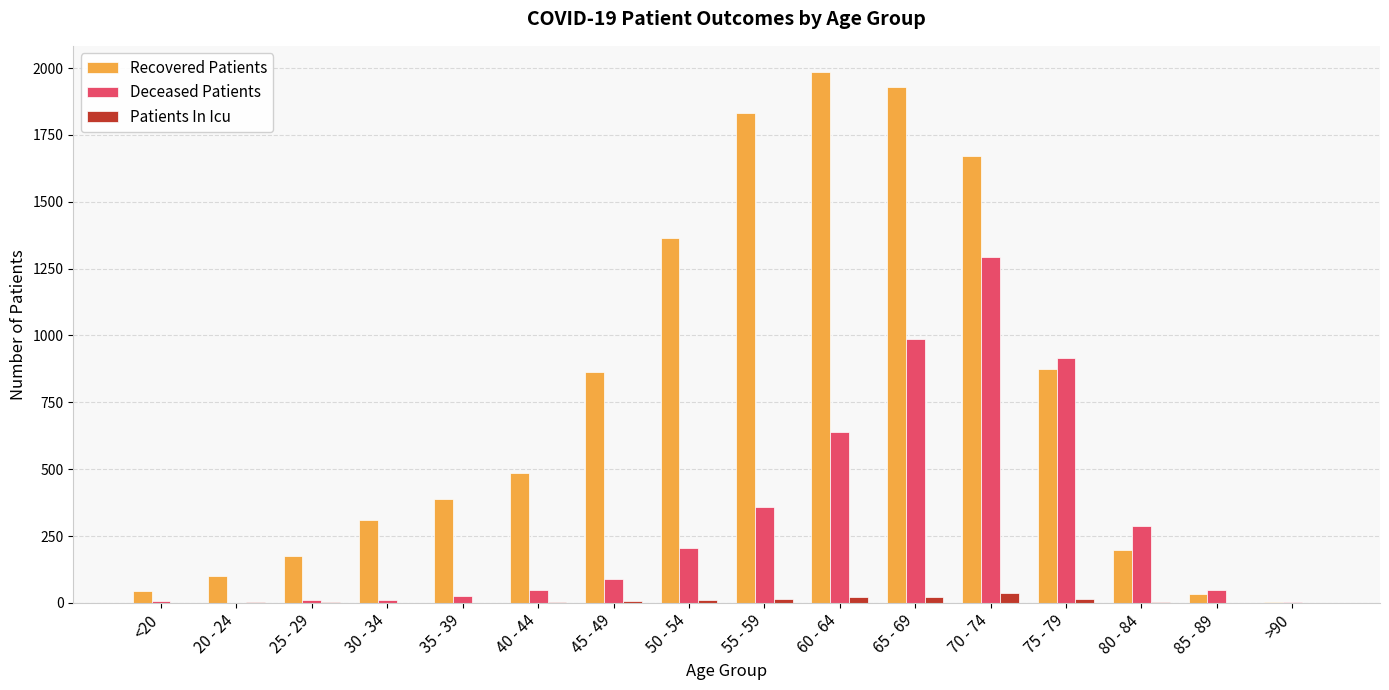

What is the total value across all series at 80 - 84?

491